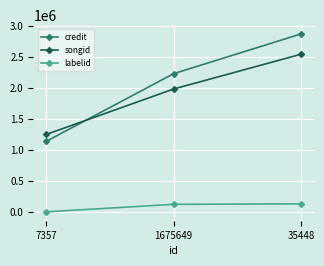

List the series in order of their peak value, highest first.

credit, songid, labelid